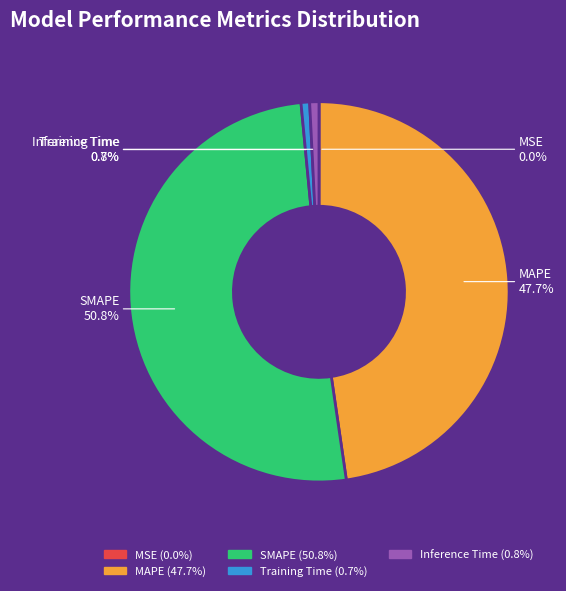

Which has a higher value, Inference Time or SMAPE?

SMAPE